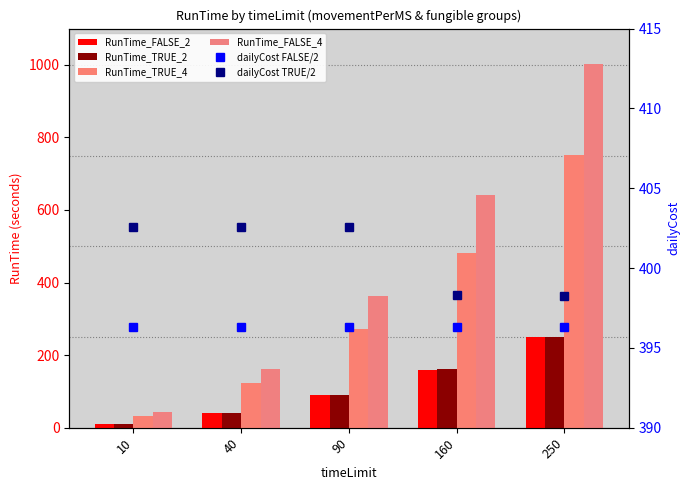

Which series has the largest range (max minus min)?

RunTime_FALSE_4